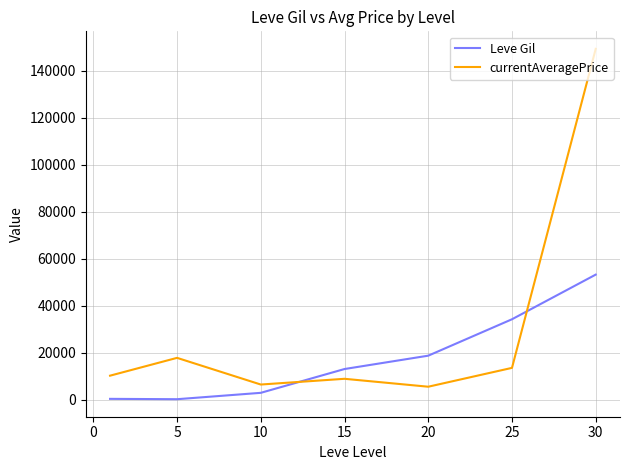

True or false: currentAveragePrice has more than 0 points higher than both neighbors.

True